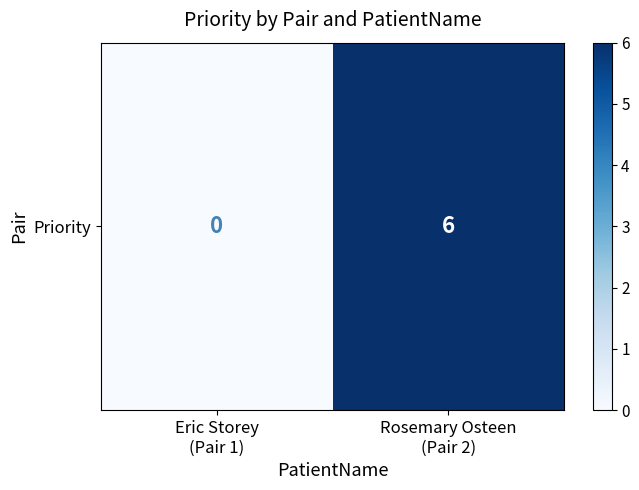

What is the sum of the values at Eric Storey
(Pair 1) and Rosemary Osteen
(Pair 2)?

6